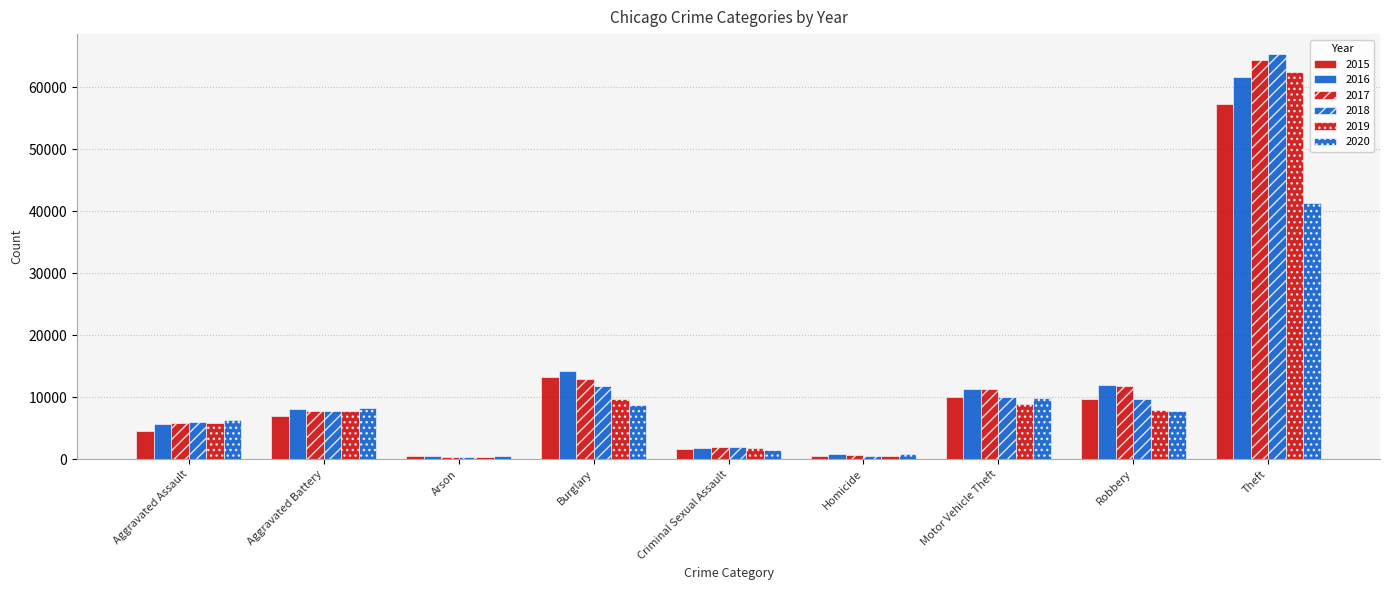

The value of 2017 at Robbery is 11880. True or false?

True